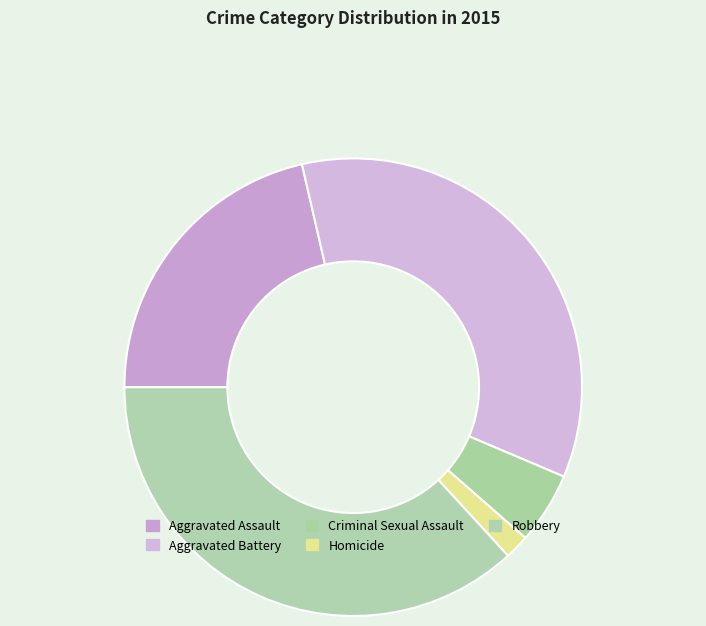

What percentage do Homicide and Criminal Sexual Assault together represent?

6.8%